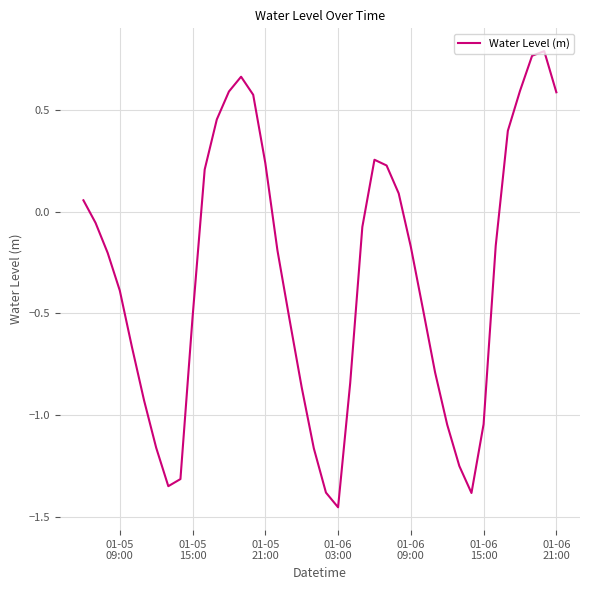

What is the difference between the maximum and minimum values?

2.2